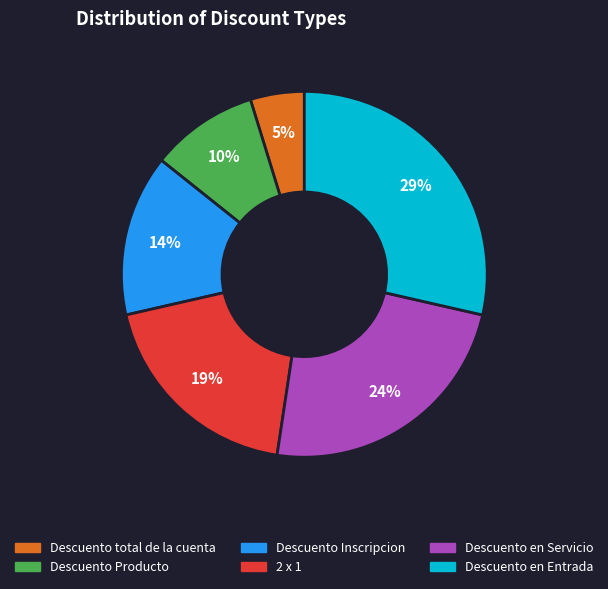

To the nearest percent, what portion does Descuento Inscripcion represent?

14%